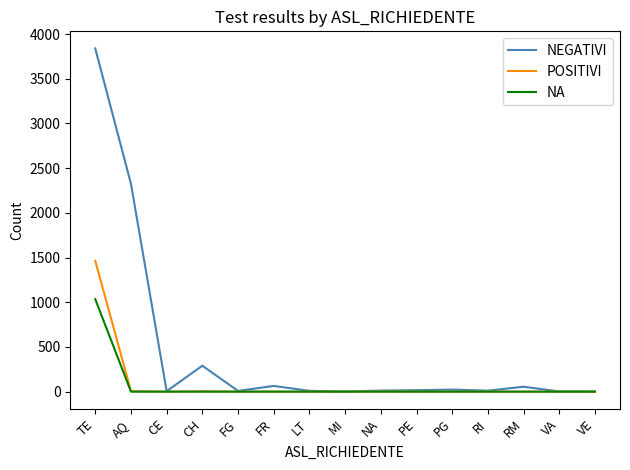

The value of NEGATIVI at PG is 23. True or false?

True